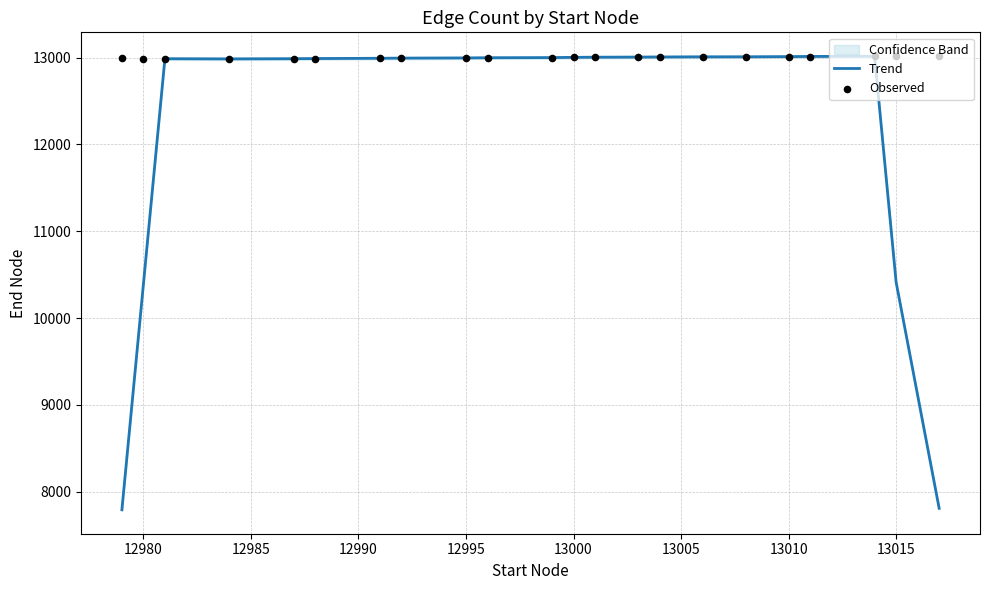

The value of Trend at 13015 is 10412.4. True or false?

True